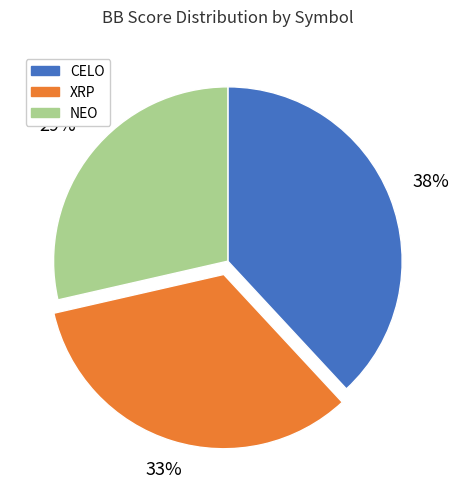

How many segments does this pie chart have?

3